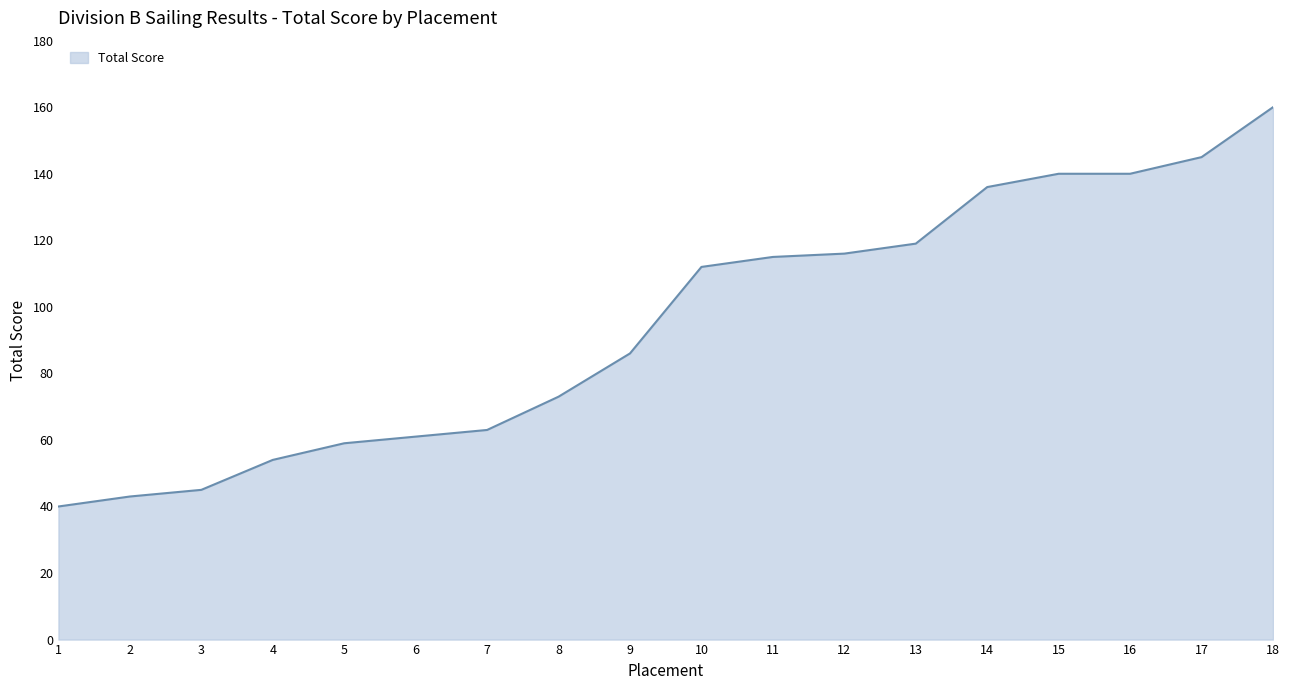

What is the ratio of the value at 1 to the value at 3?

0.9